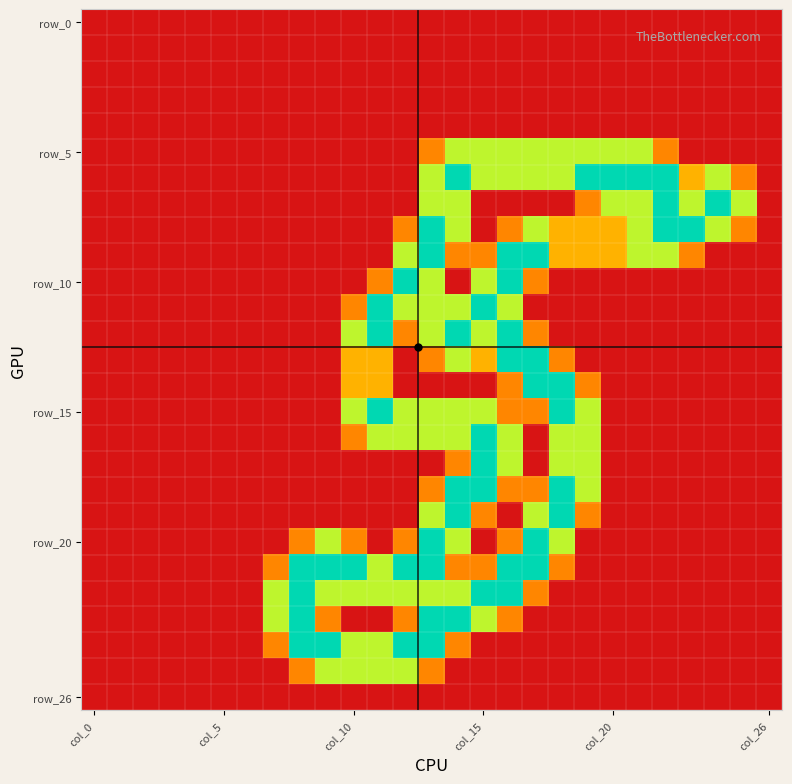

At which category is the sum across all series the highest?

13